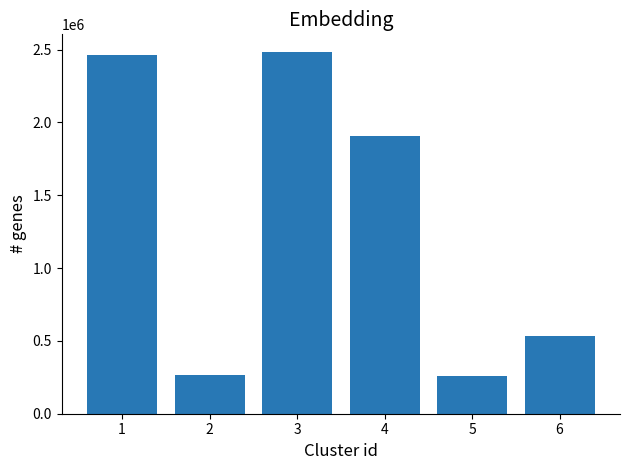

What is the difference between the values at 6 and 3?

1948970